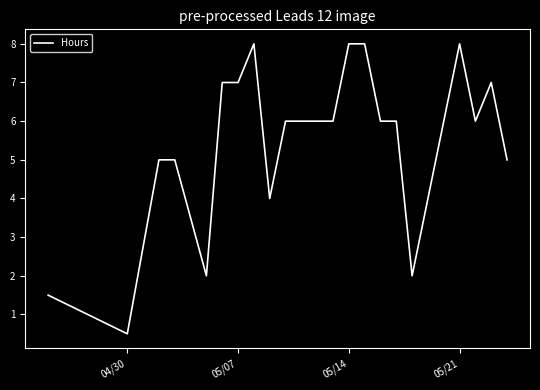

What is the difference between the maximum and minimum values?

7.5